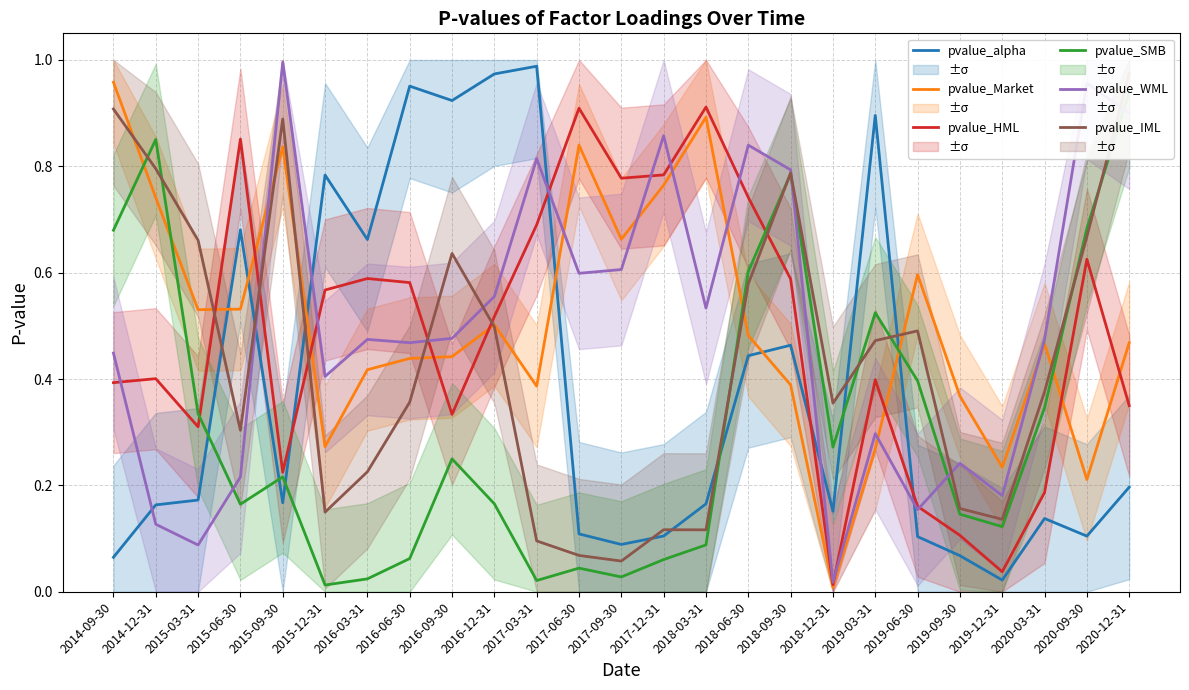

The pvalue_HML series shows 0.8 at 2016-12-31. True or false?

False